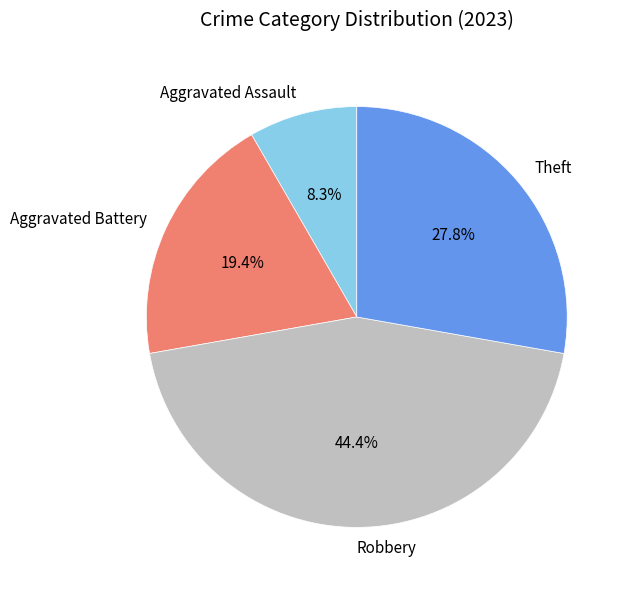

True or false: Aggravated Battery accounts for 19% of the total.

True